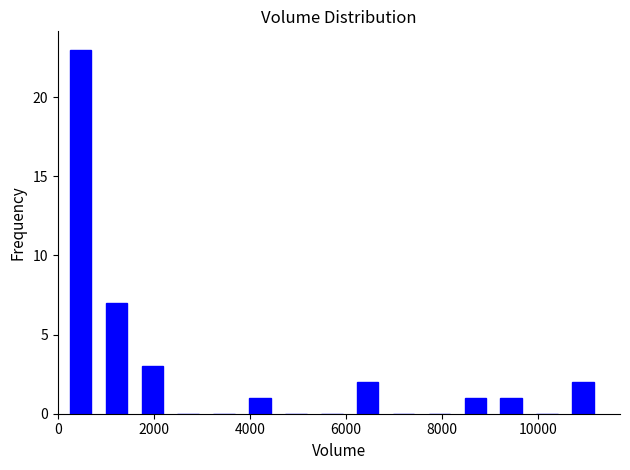

Read against the x-axis, roughly where is the centre of the tallest bar?

400